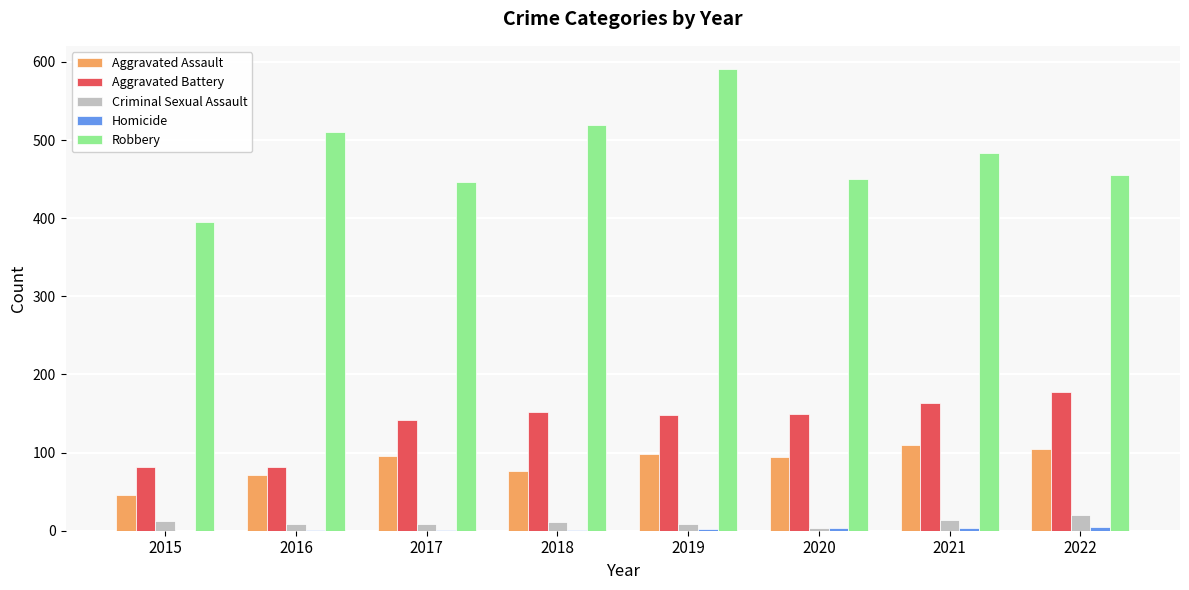

What is the greatest value displayed?

591